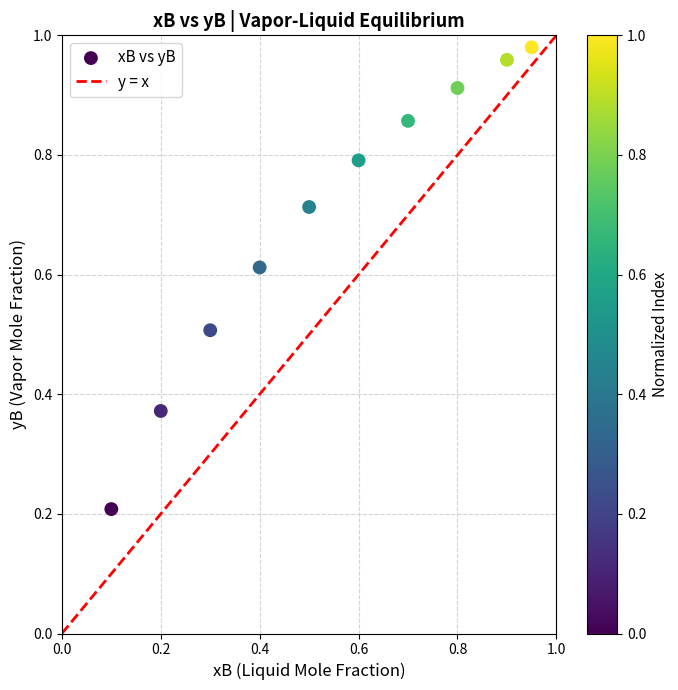

What is the average X value?

0.5